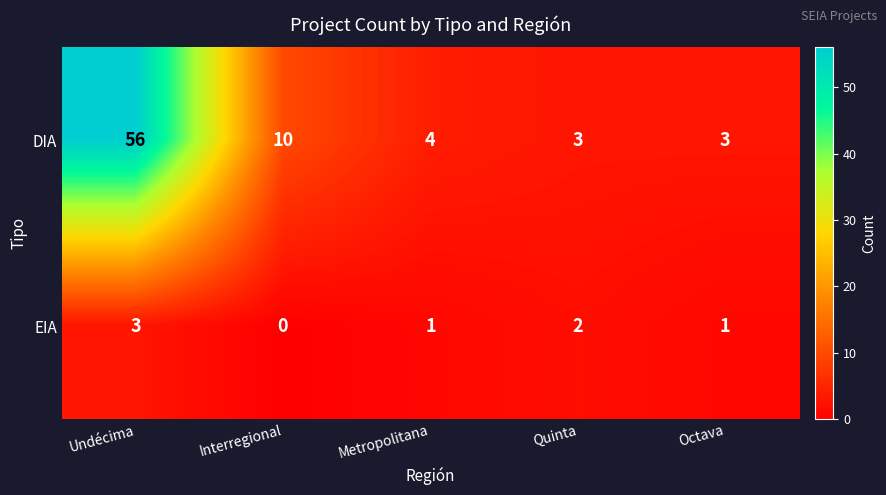

The value of DIA at Undécima is 82. True or false?

False